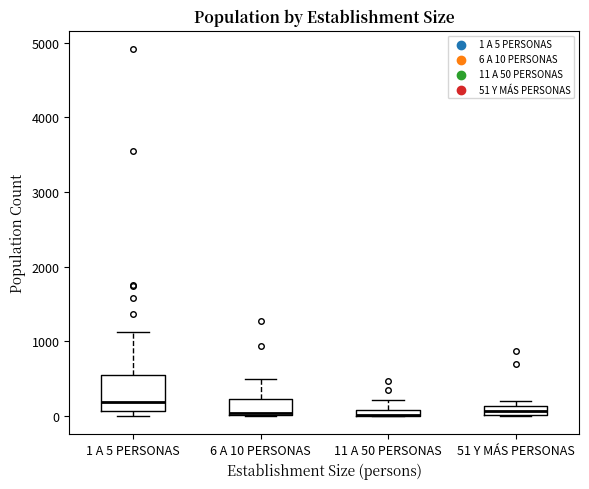

Comparing the boxes themselves (not the whiskers), which one is the tallest?

1 A 5 PERSONAS